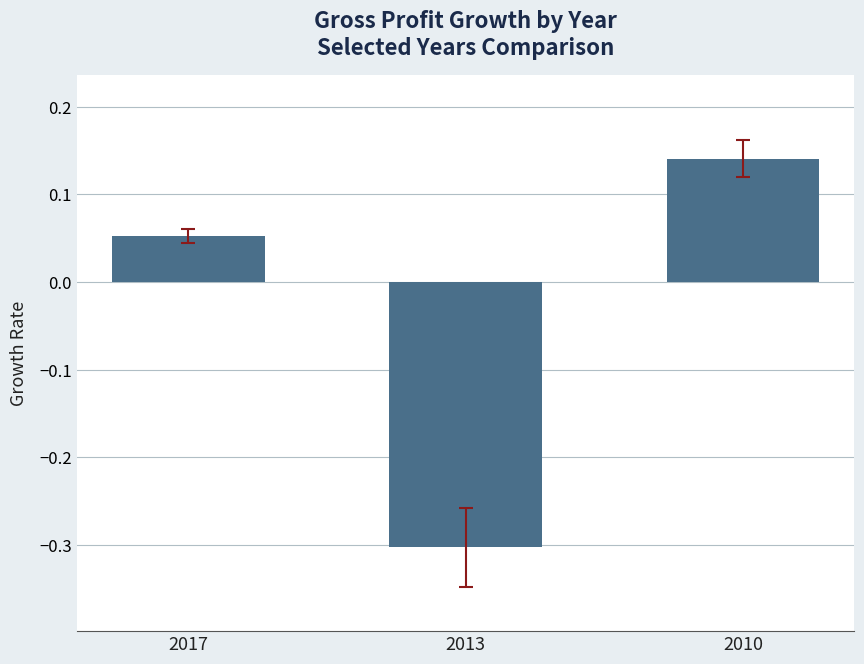

Which category has the highest value across all series?

2010